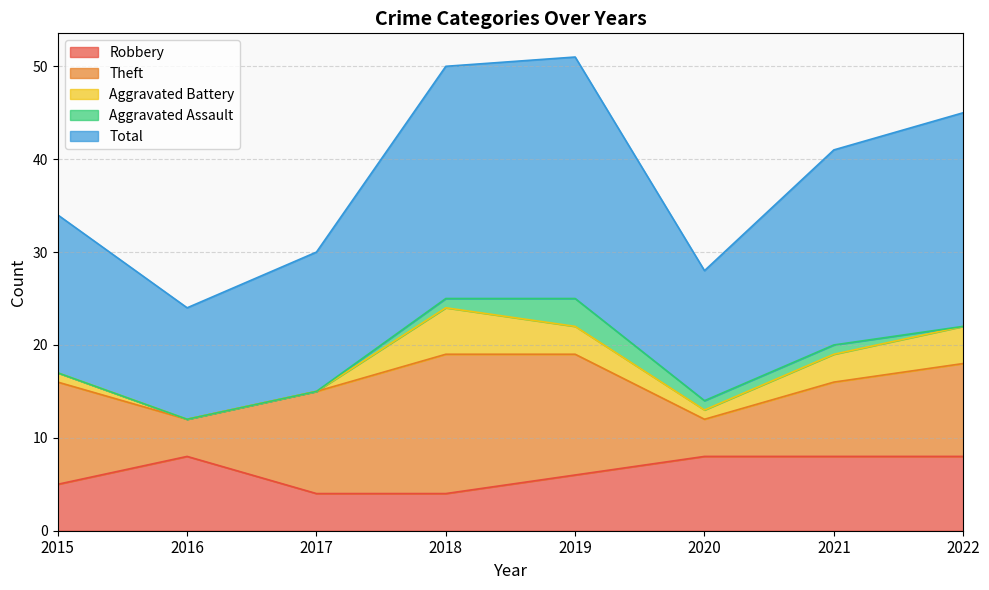

Does the chart have visible grid lines?

Yes